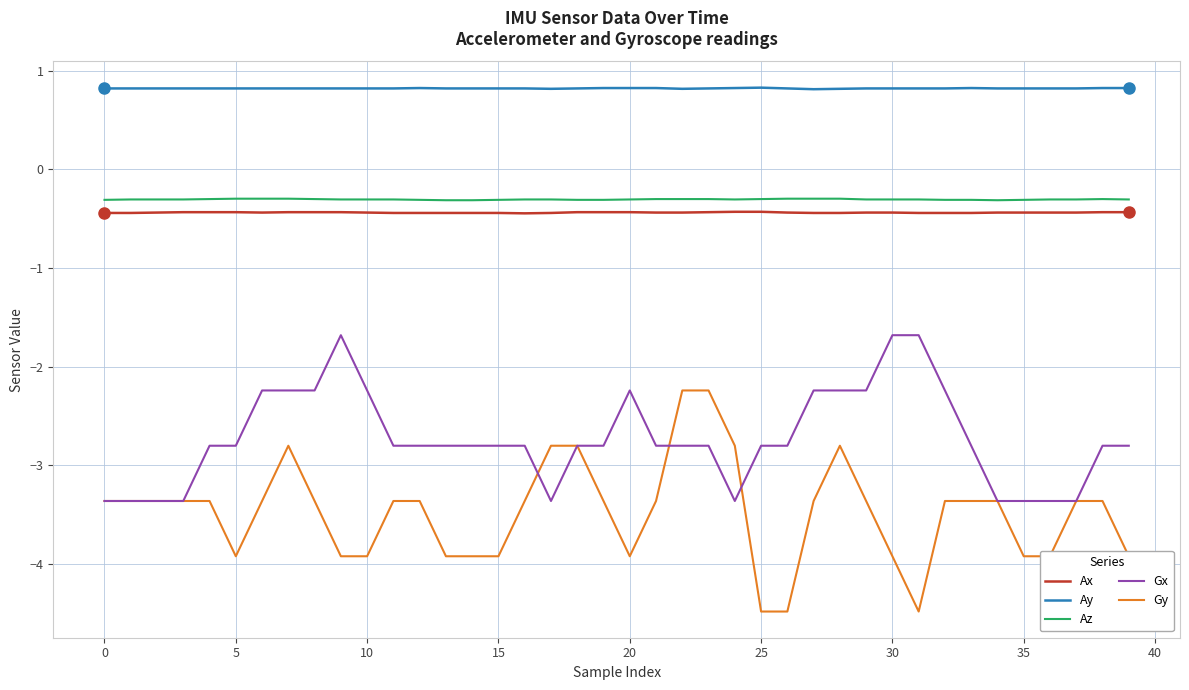

Which series has the largest range (max minus min)?

Gy